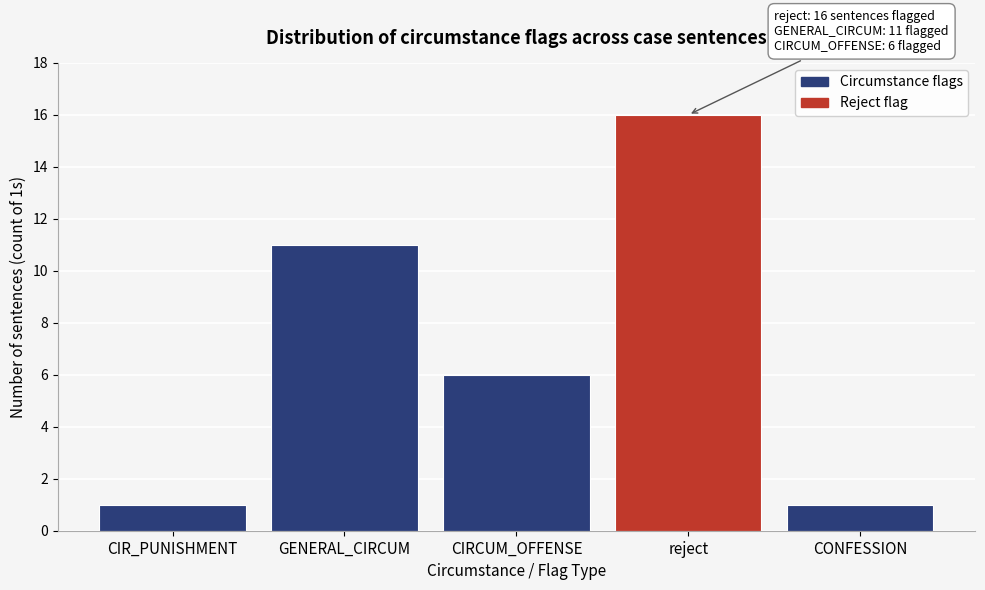

Reading left to right, extract all data points from this chart.

CIR_PUNISHMENT=1	GENERAL_CIRCUM=11	CIRCUM_OFFENSE=6	reject=16	CONFESSION=1